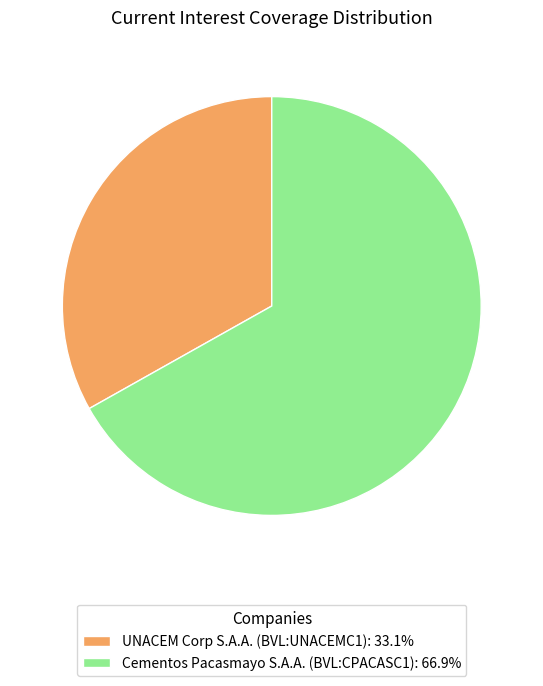

How many slices are in this pie chart?

2